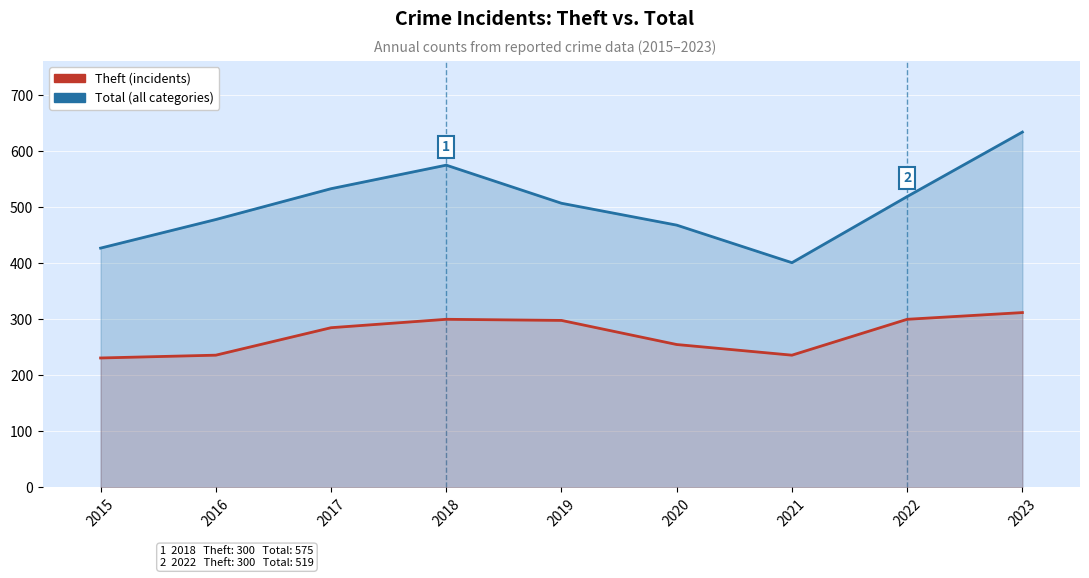

Which has a higher value, 2020 or 2023?

2023